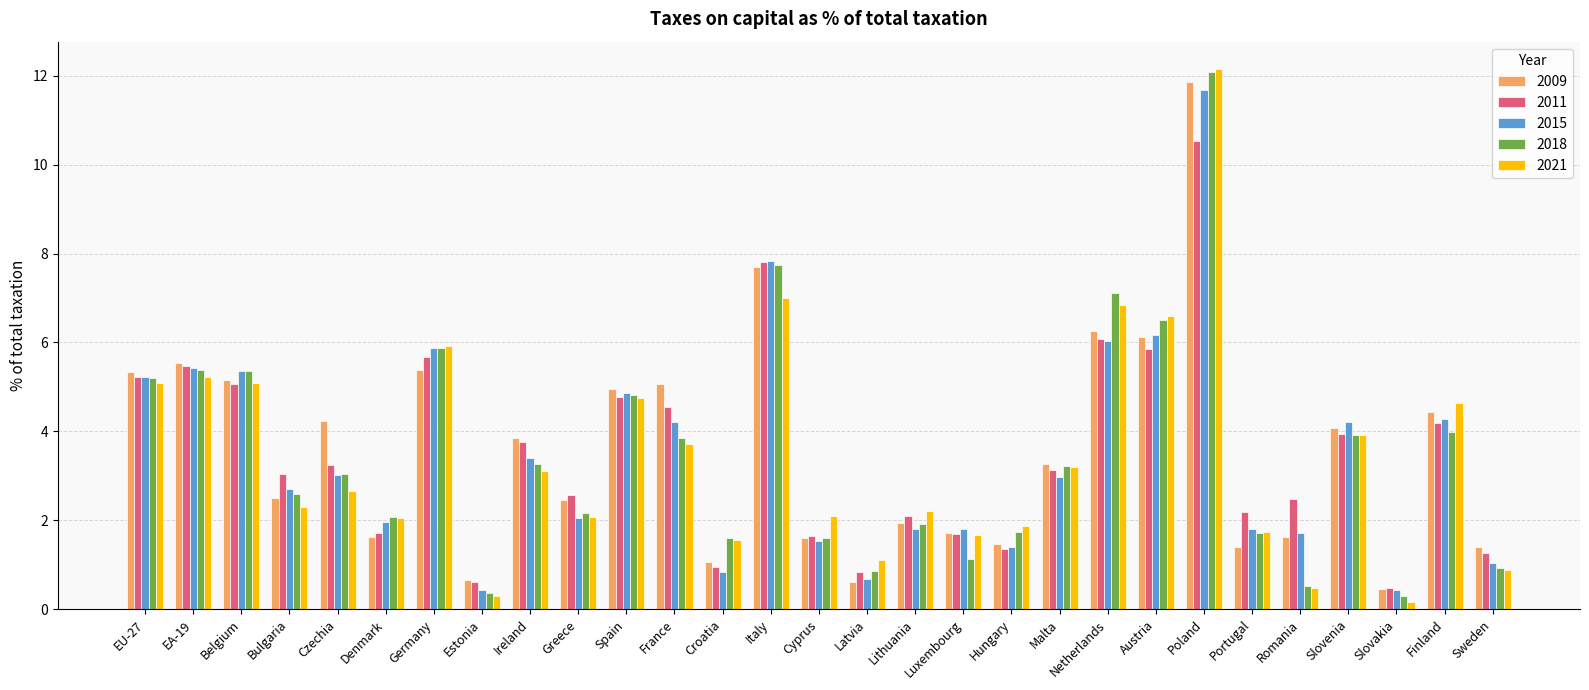

What is the total value across all series at Malta?

15.8